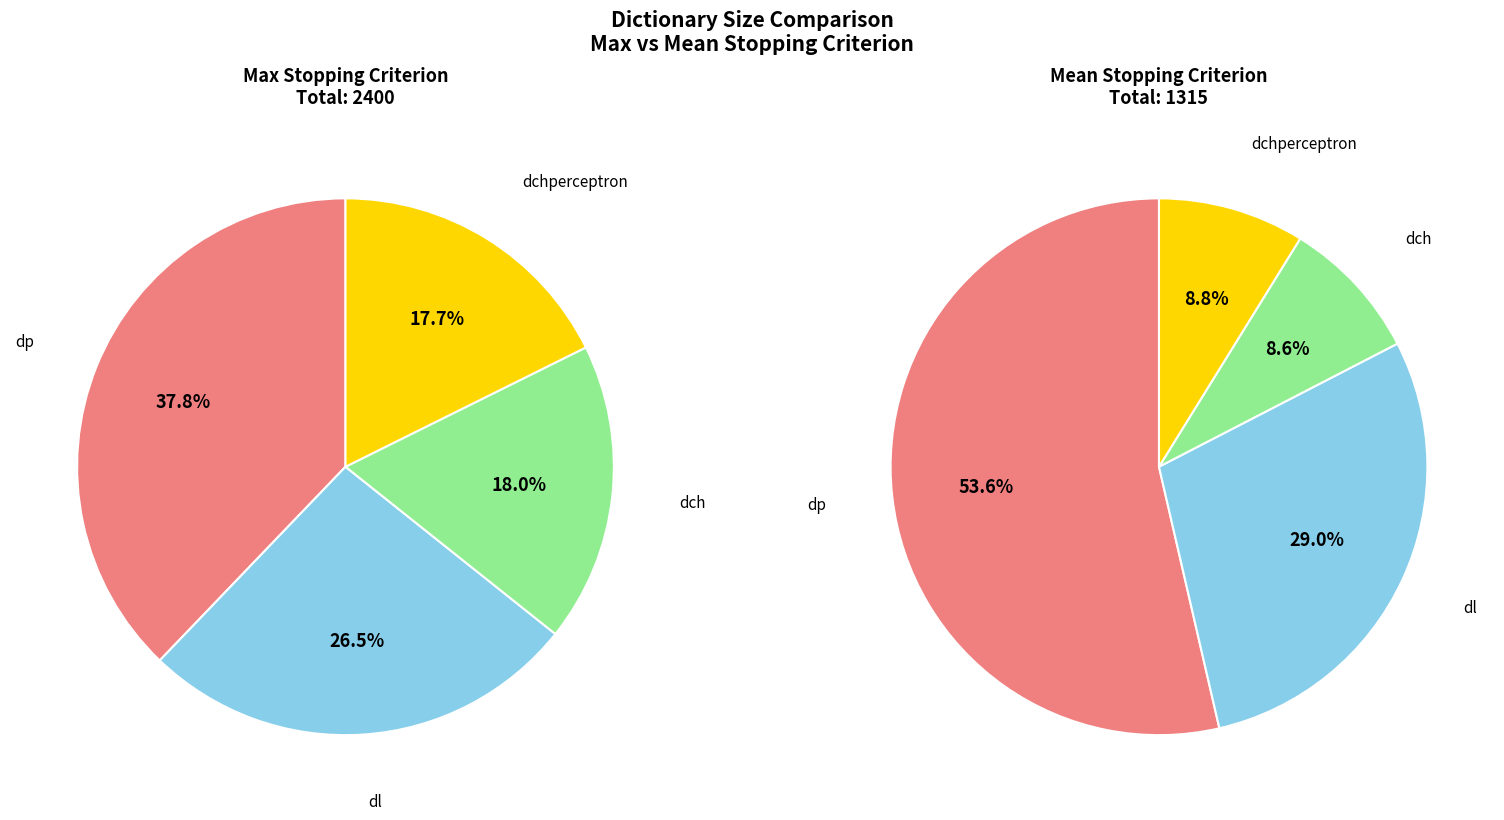

Does dchperceptron account for over 50% of the chart?

No